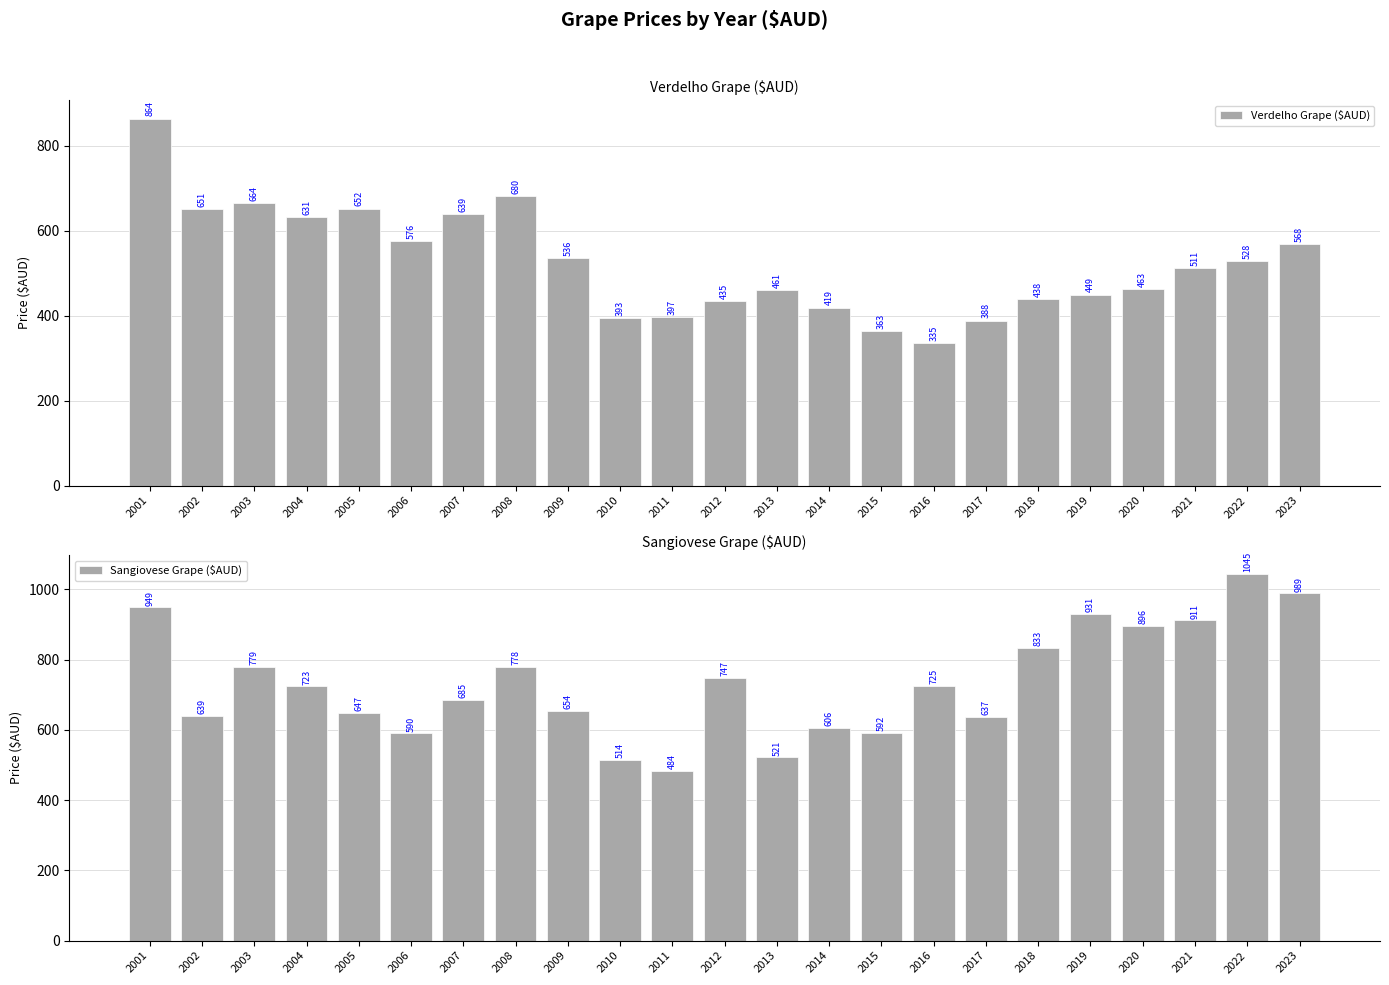

Reading left to right, list all the values displayed in this chart.

Verdelho Grape ($AUD): 863.6	651.5	664.2	630.9	651.9	576.1	639.1	680.4	535.7	393.4	396.6	434.7	460.8	418.9	363.2	335.2	388.3	437.9	449.4	462.9	511.2	528.2	568.4
Sangiovese Grape ($AUD): 948.7	639.3	778.7	723.5	647.4	589.8	685.3	778.2	653.8	513.5	484.0	747.0	521.5	605.8	591.8	725.1	636.9	832.5	931.0	896.5	911.4	1045.0	988.5